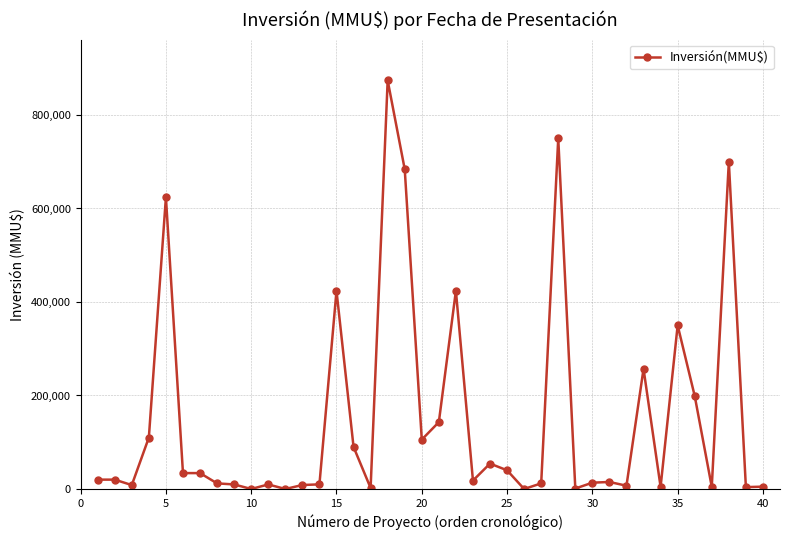

True or false: there are more than 0 points higher than both neighbors.

True